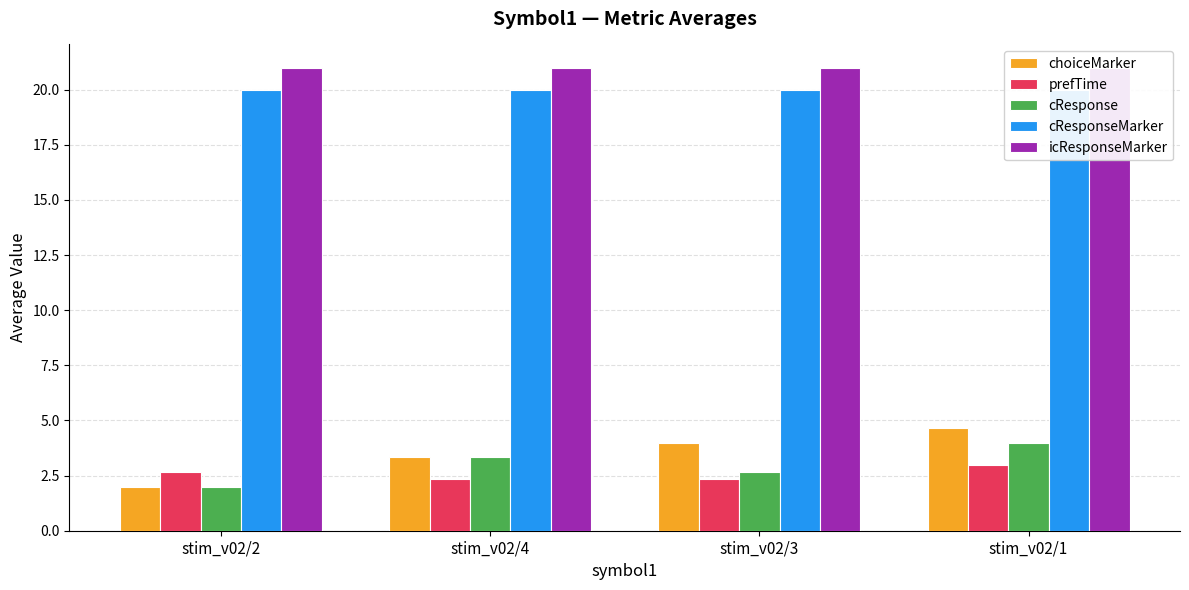

What is the label of the 2nd bar from the right?

stim_v02/3